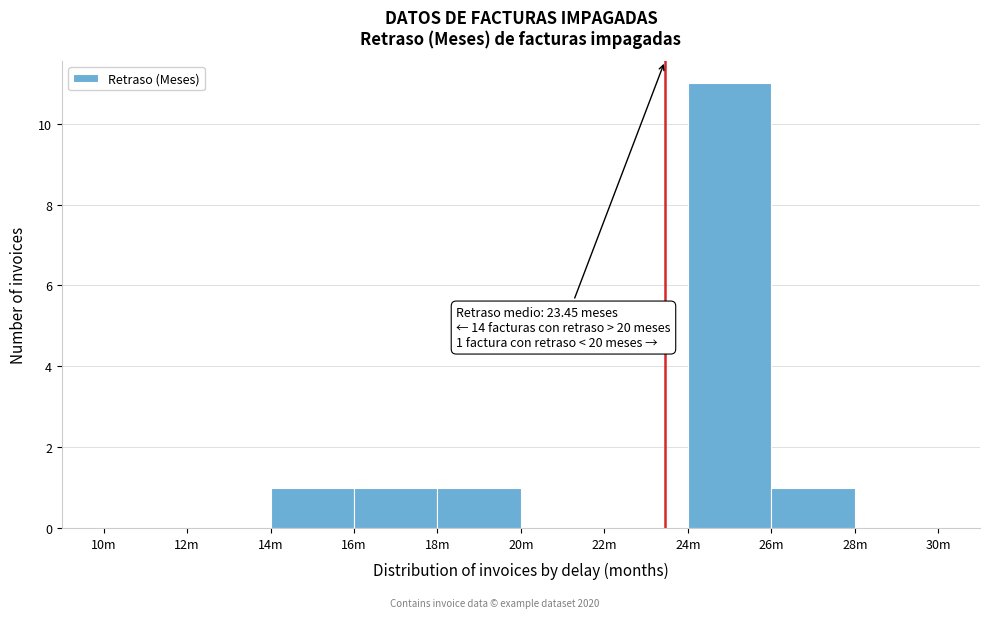

Reading left to right, extract all data points from this chart.

10m=0	12m=0	14m=1	16m=1	18m=1	20m=0	22m=0	24m=11	26m=1	28m=0